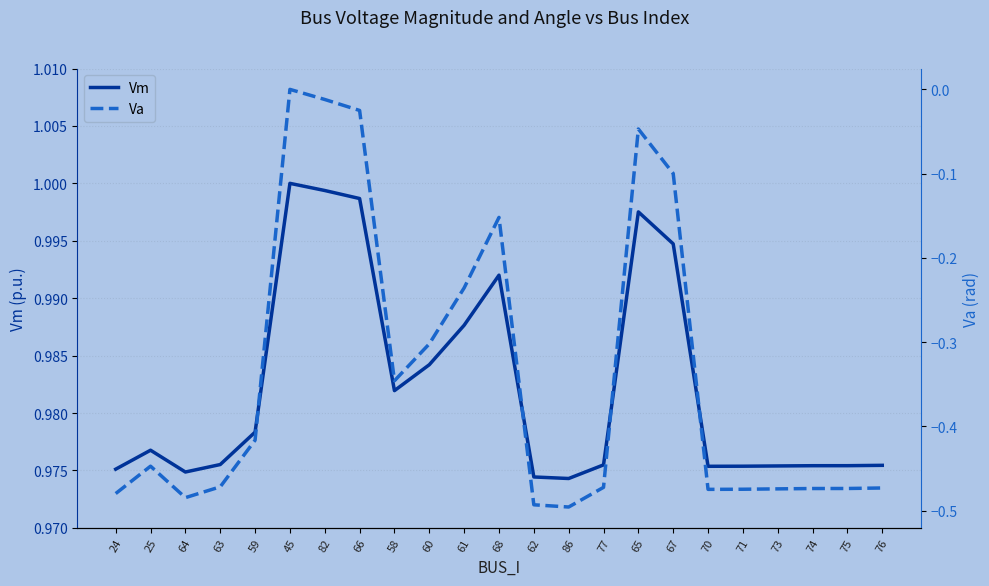

What is the label of the 22nd point from the left?

75